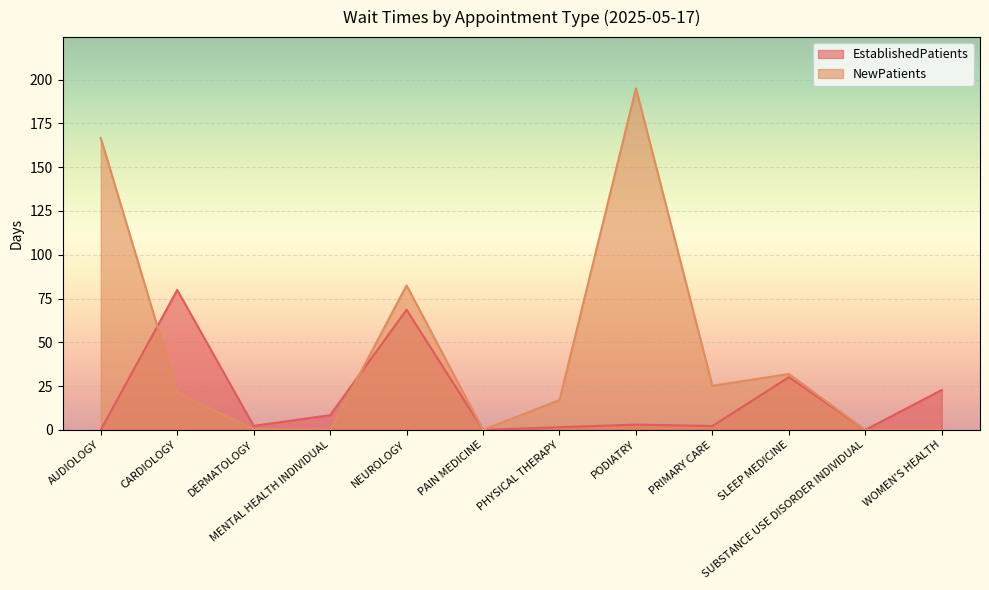

Does the chart display data point markers on the line(s)?

No